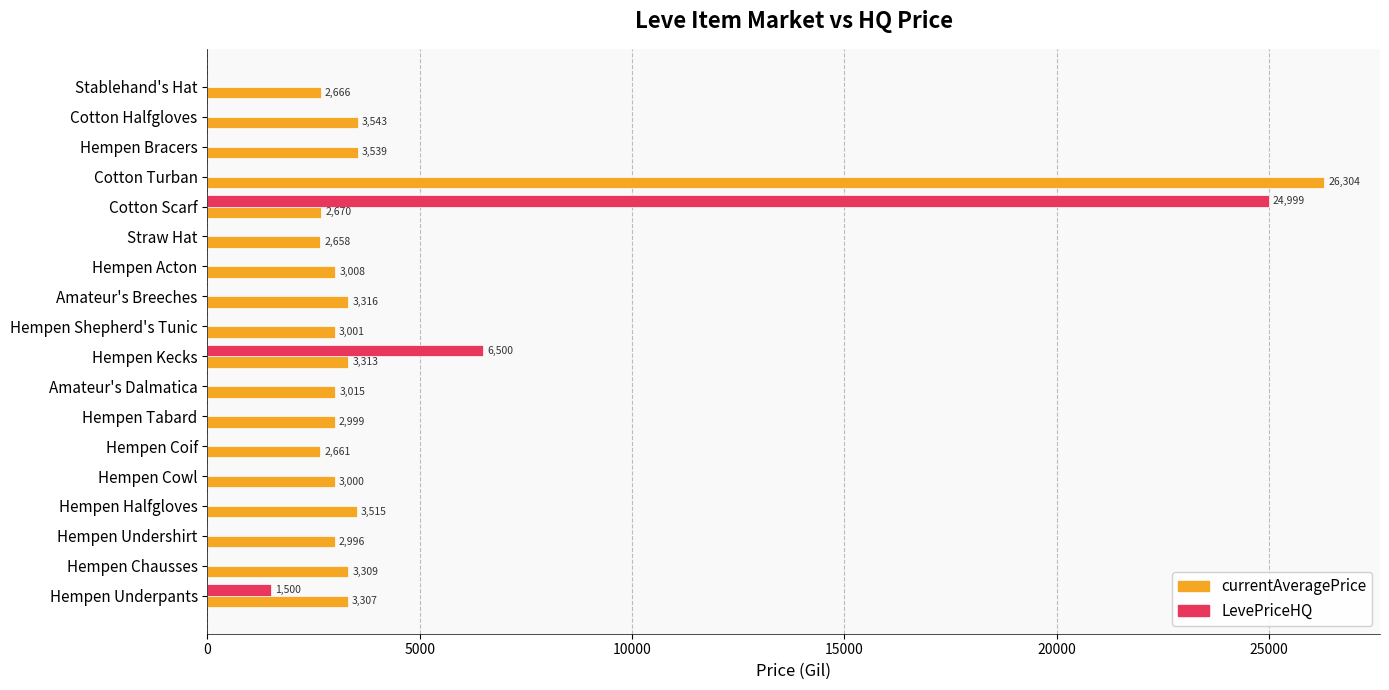

What is the sum of all LevePriceHQ values?

32999.5